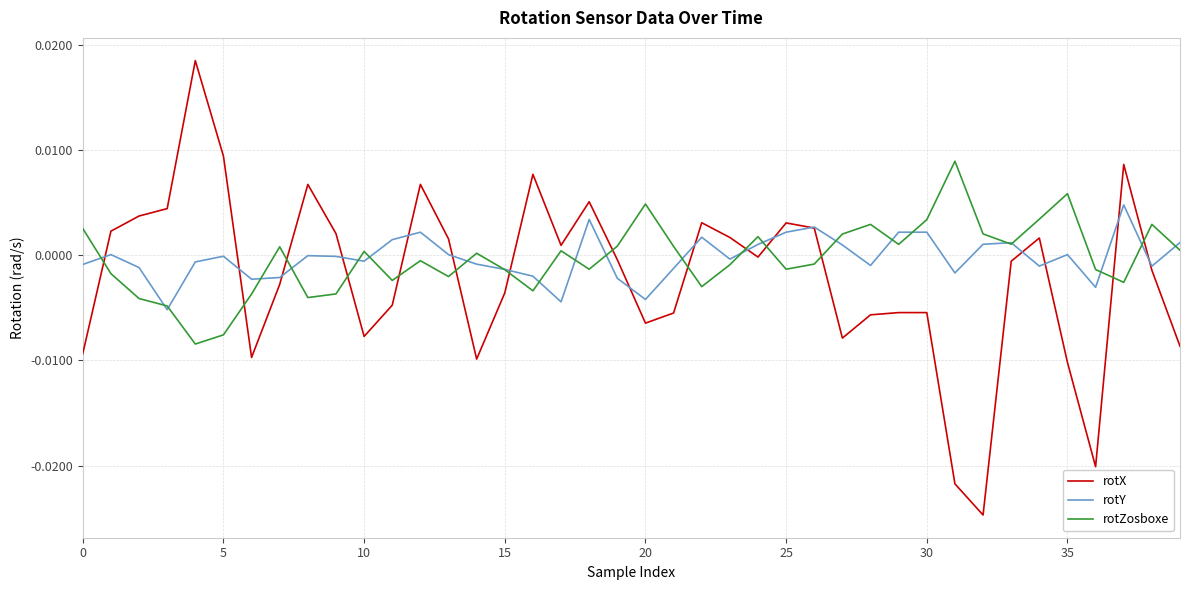

Which series ends up on top after the final intersection of rotX and rotZosboxe?

rotZosboxe